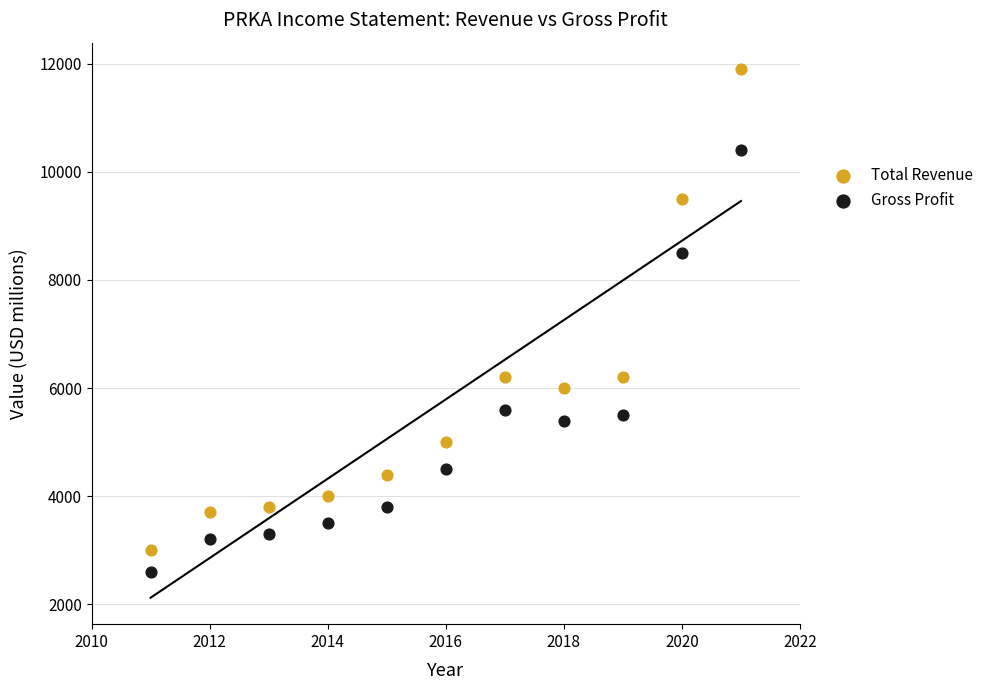

What is the X range (max minus min) for the scatter plot?

10